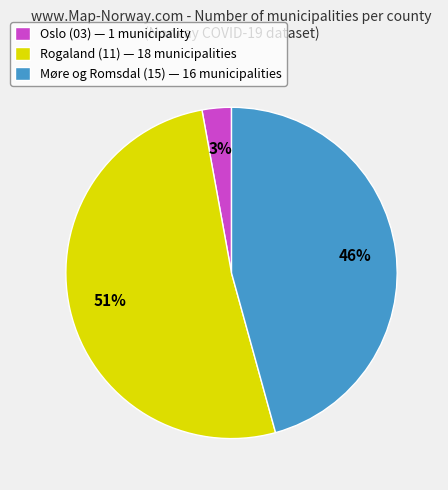

How many slices are in this pie chart?

3